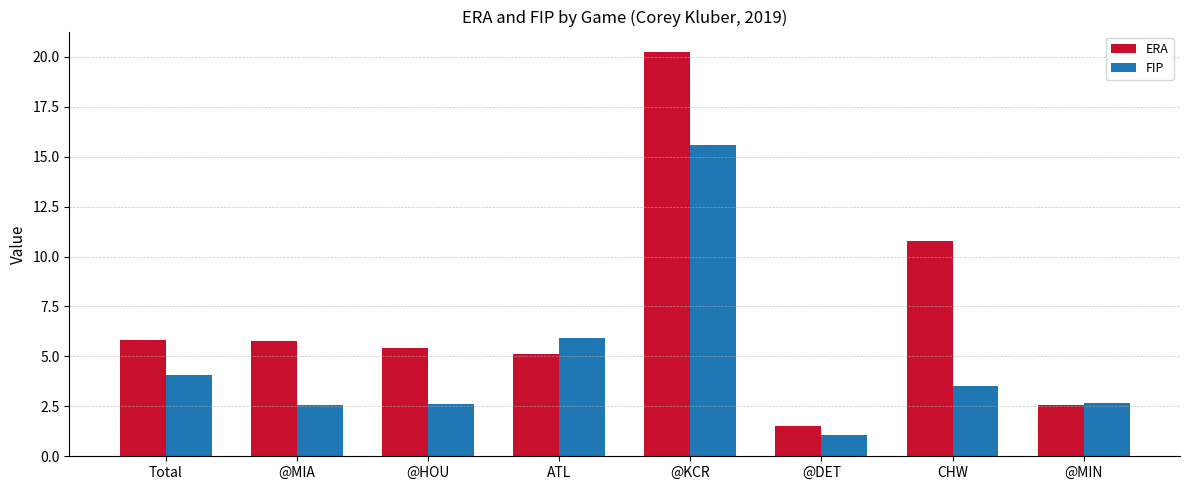

What is the sum of the ERA values at ATL and @HOU?

10.5